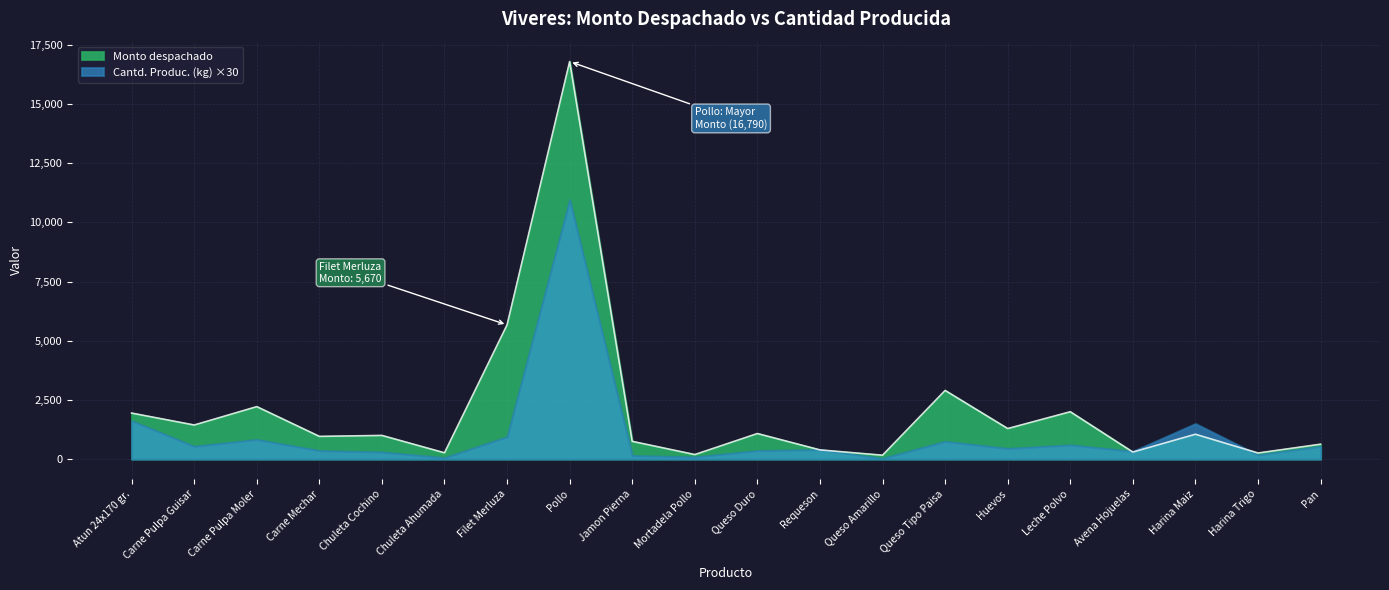

What is the approximate value at Avena Hojuelas?

297.0